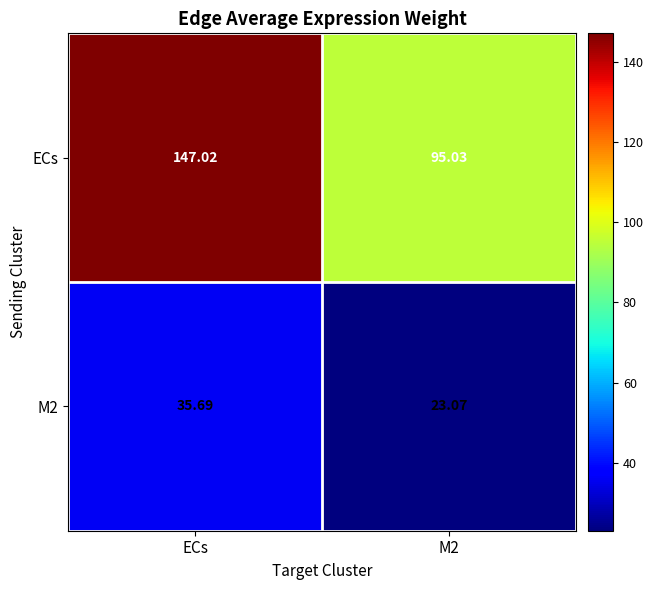

At which category does the chart reach its peak across all series?

ECs